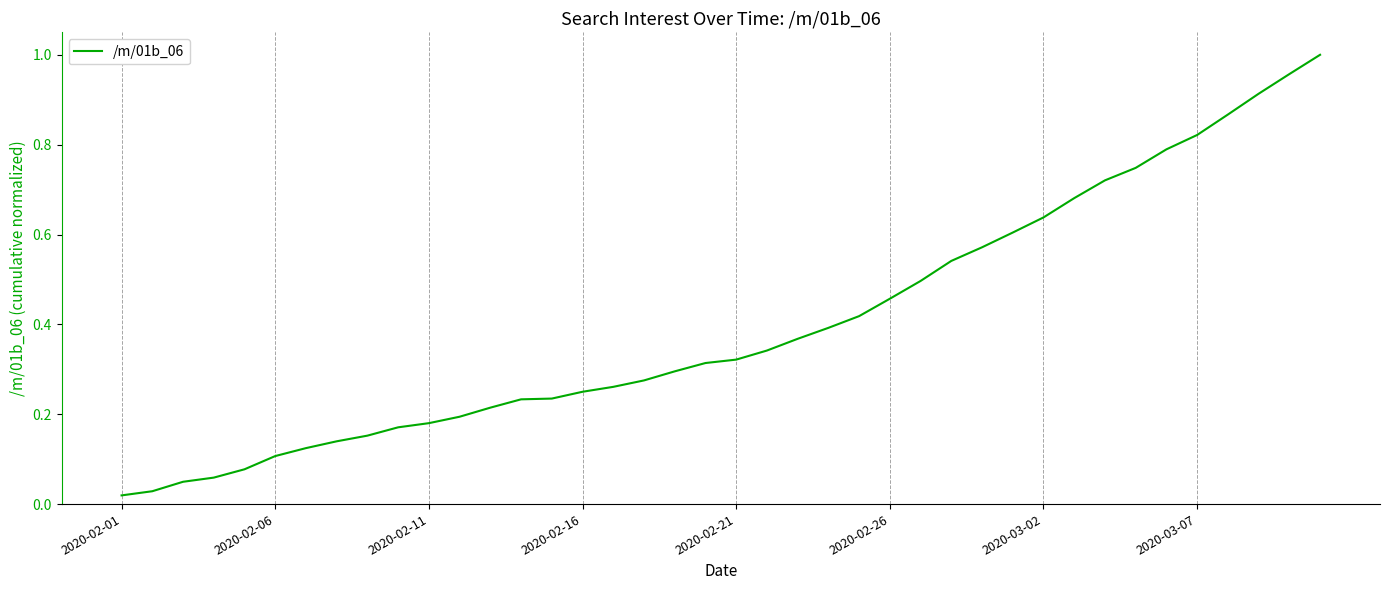

How many lines are shown in the chart?

1